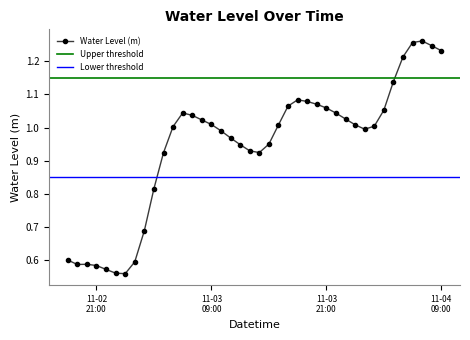

Reading left to right, transcribe all the data shown in this chart.

0.6	0.6	0.6	0.6	0.6	0.6	0.6	0.6	0.7	0.8	0.9	1.0	1.0	1.0	1.0	1.0	1.0	1.0	0.9	0.9	0.9	1.0	1.0	1.1	1.1	1.1	1.1	1.1	1.0	1.0	1.0	1.0	1.0	1.1	1.1	1.2	1.3	1.3	1.2	1.2